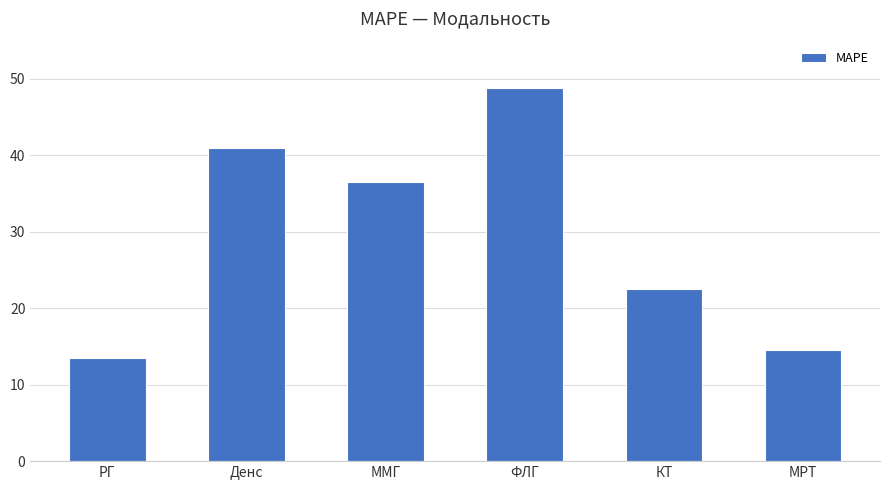

How many data points are less than 36?

3